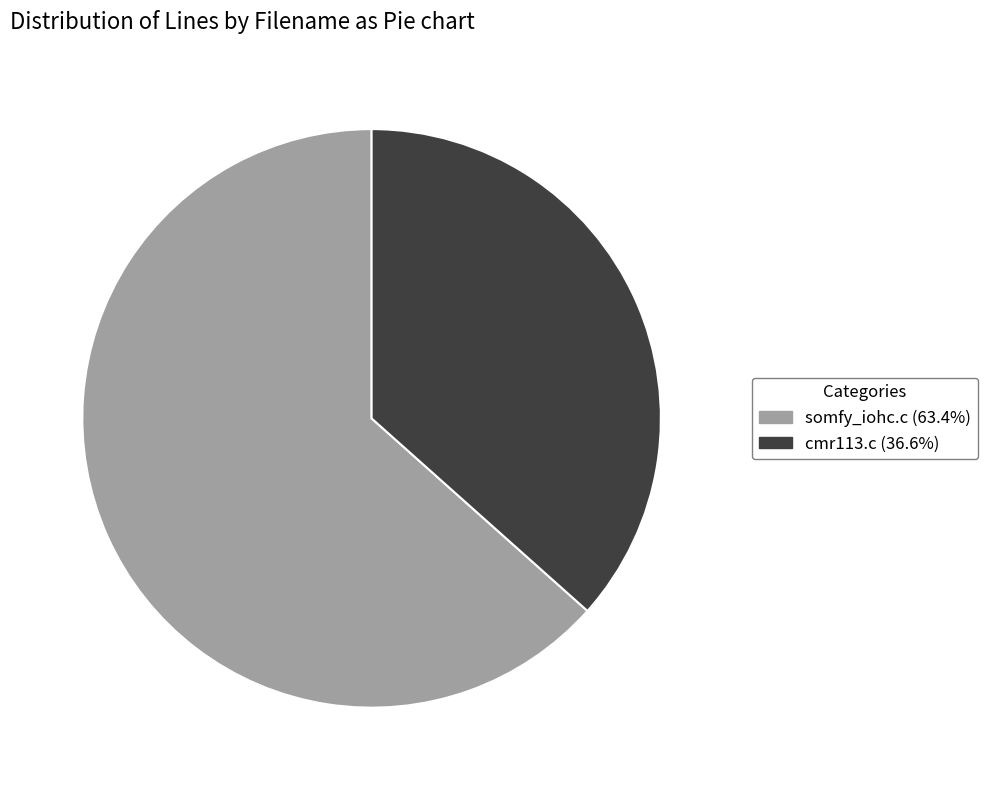

Which slice is the smallest?

cmr113.c